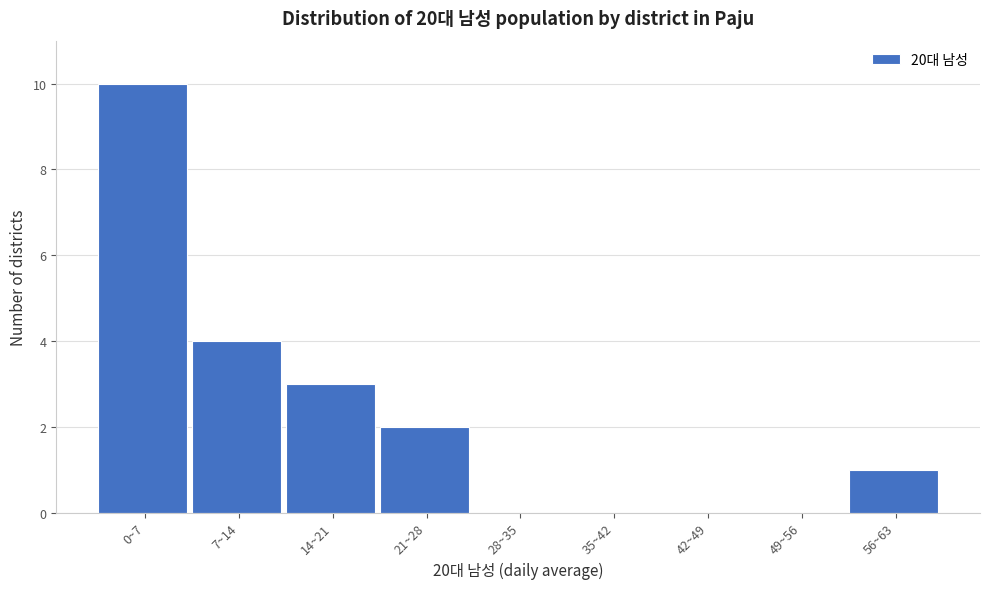

Reading left to right, transcribe all the data shown in this chart.

0~7=10	7~14=4	14~21=3	21~28=2	28~35=0	35~42=0	42~49=0	49~56=0	56~63=1